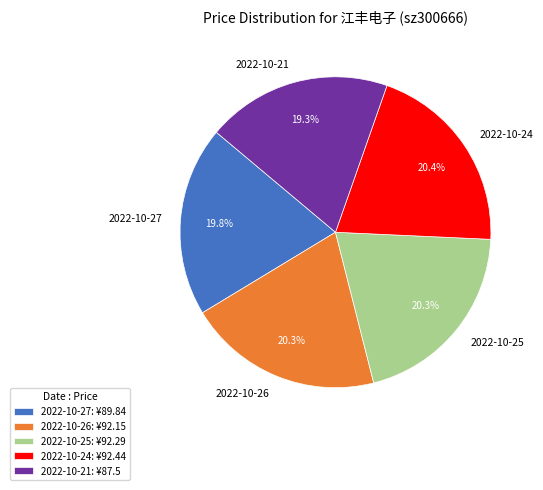

What is the ratio of the value at 2022-10-27 to the value at 2022-10-26?

1.0